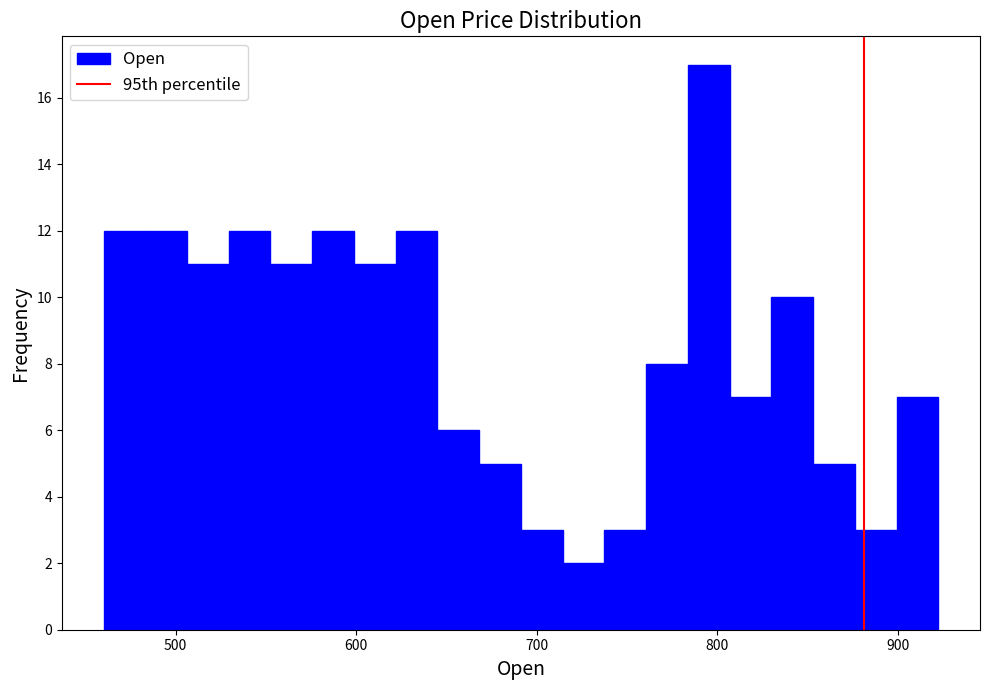

Around what value on the x-axis is the tallest bar? Give the approximate position of its centre, as read against the axis.

800